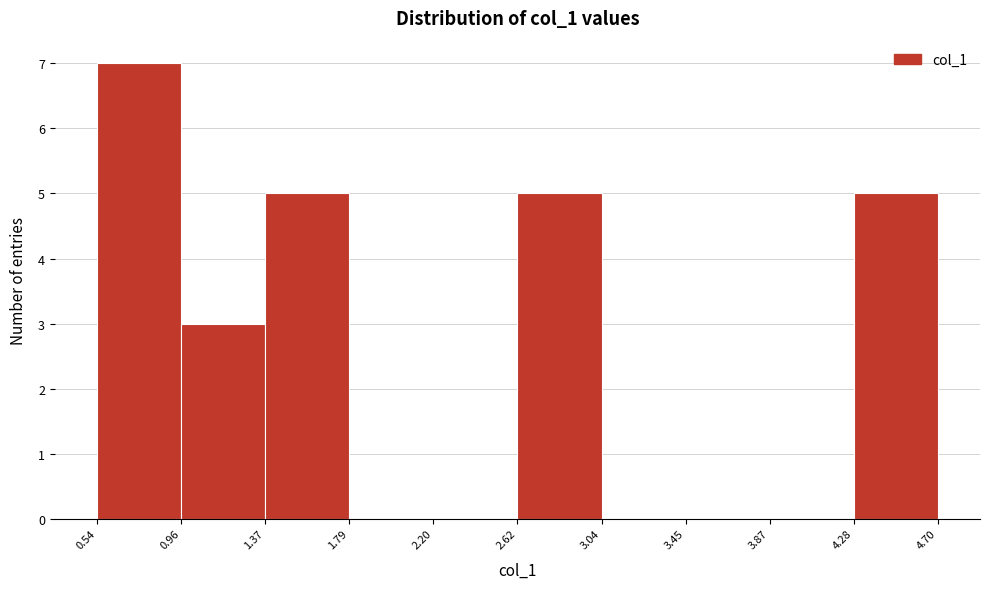

Reading left to right, transcribe this chart: for each bar, give the range it covers on the x-axis and its height. The values are not printed on the chart, so give them approximately, as read against the axis.

0.54 to 0.96: 7
0.96 to 1.37: 3
1.37 to 1.79: 5
1.79 to 2.20: 0
2.20 to 2.62: 0
2.62 to 3.04: 5
3.04 to 3.45: 0
3.45 to 3.87: 0
3.87 to 4.28: 0
4.28 to 4.70: 5